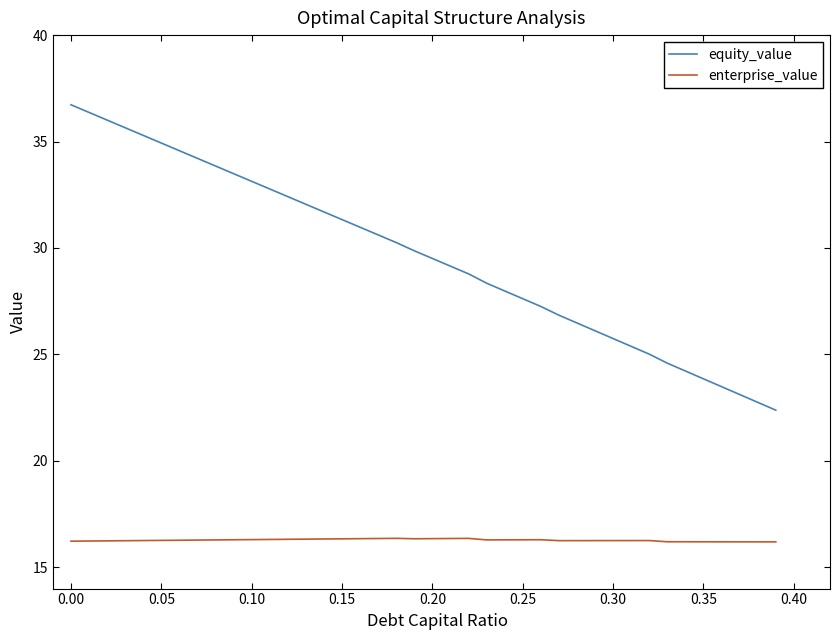

Which series has the widest spread of values?

equity_value